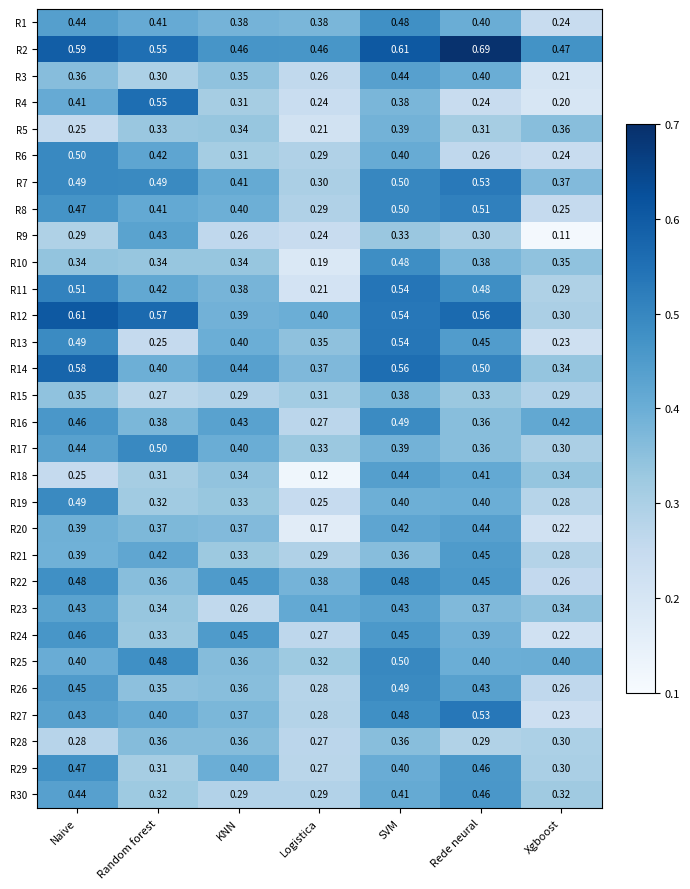

Where is R15 nearest to the value 0?

Random forest